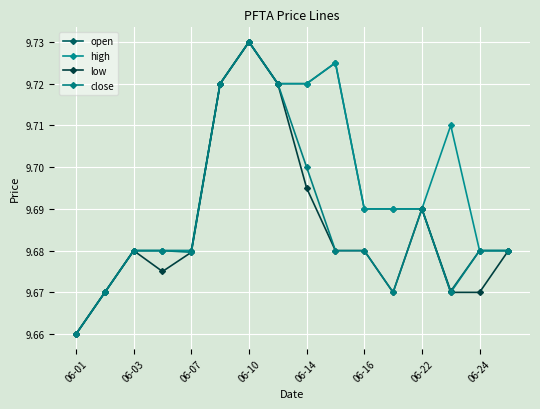

What is the minimum value for close?

9.7